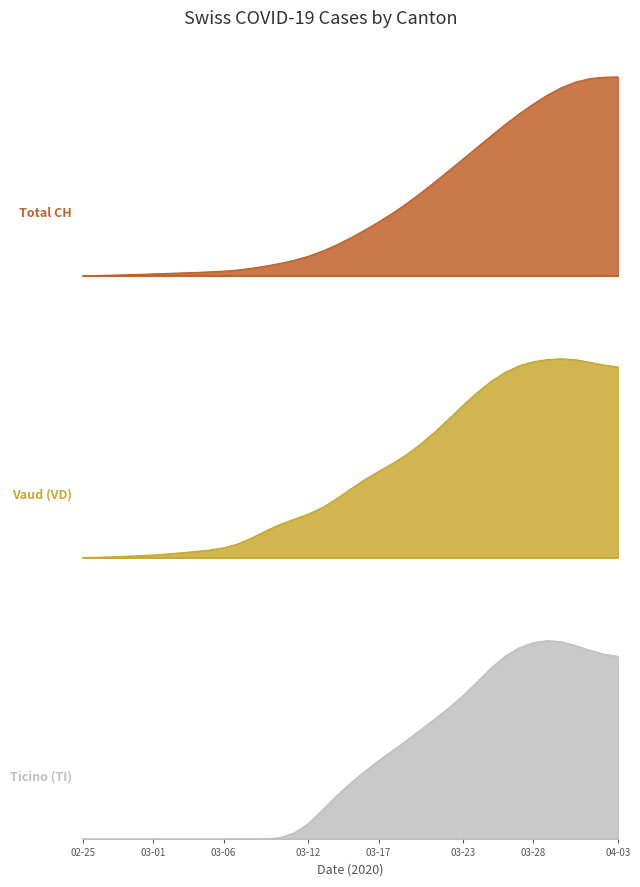

What is the maximum value for TI?

400.4